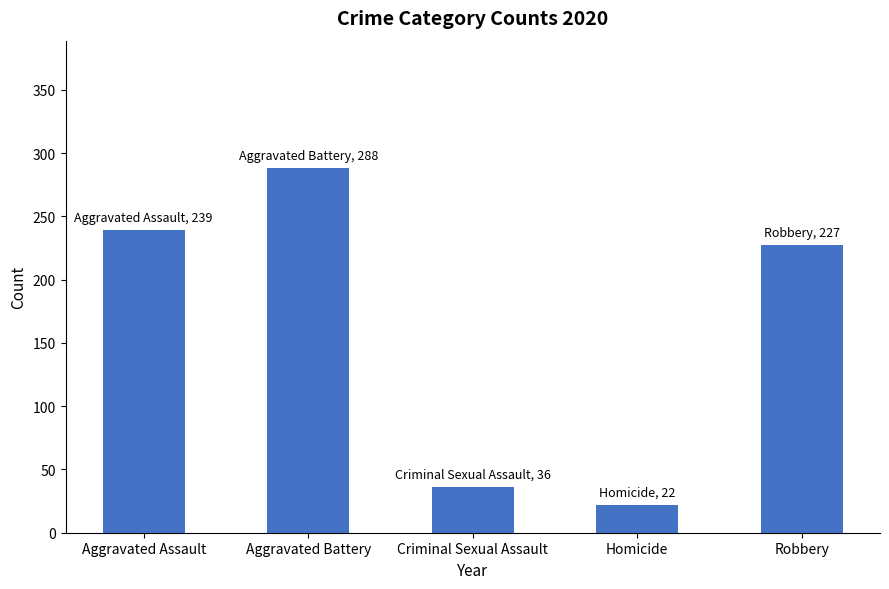

What is the maximum value shown in the chart?

288